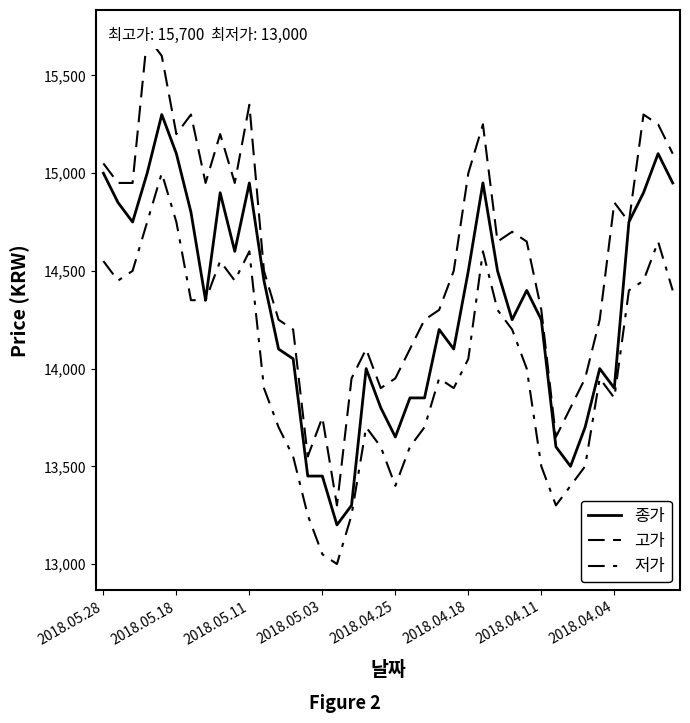

What are all the series names shown in the legend?

종가, 고가, 저가